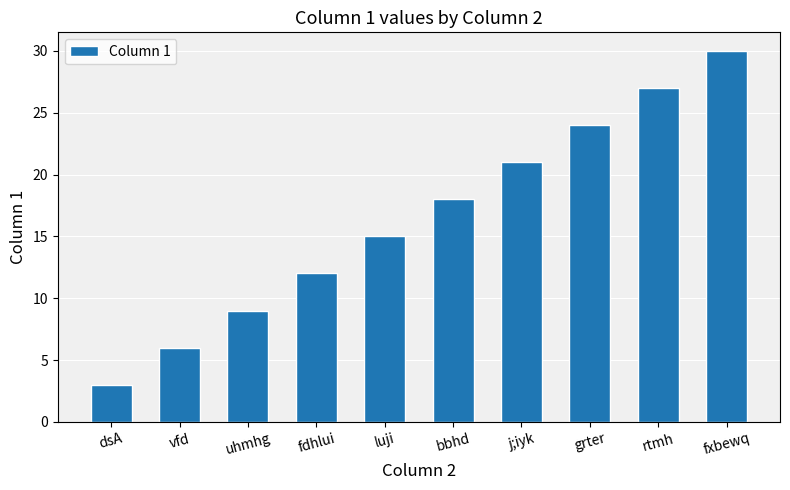

Does the chart contain any negative values?

No